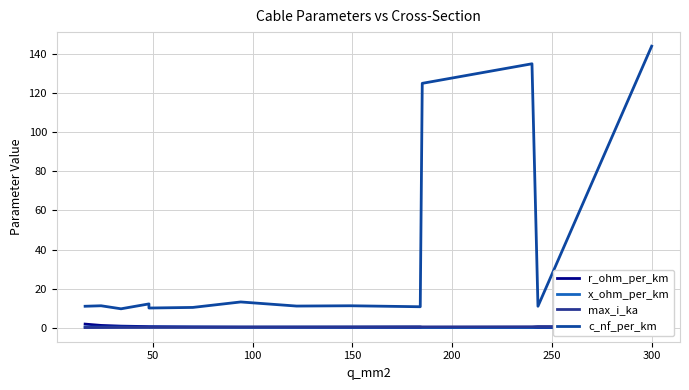

Is it true that c_nf_per_km equals 2.2 at 9?

False